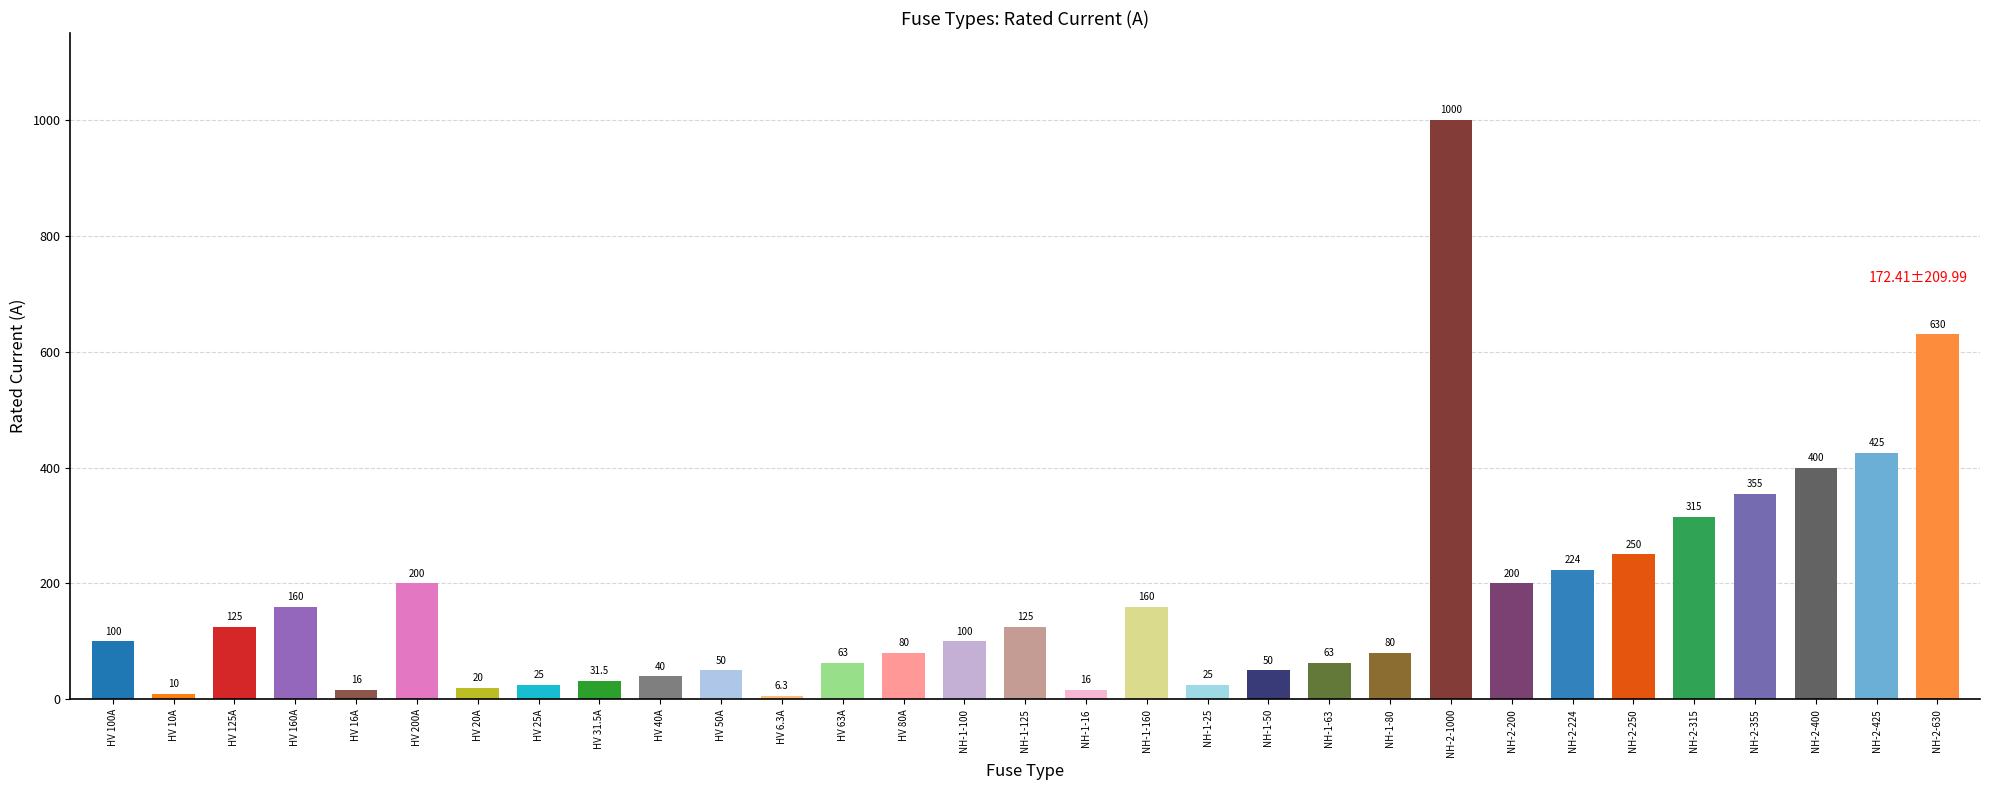

What value does the data have at NH-2-315?

315.0